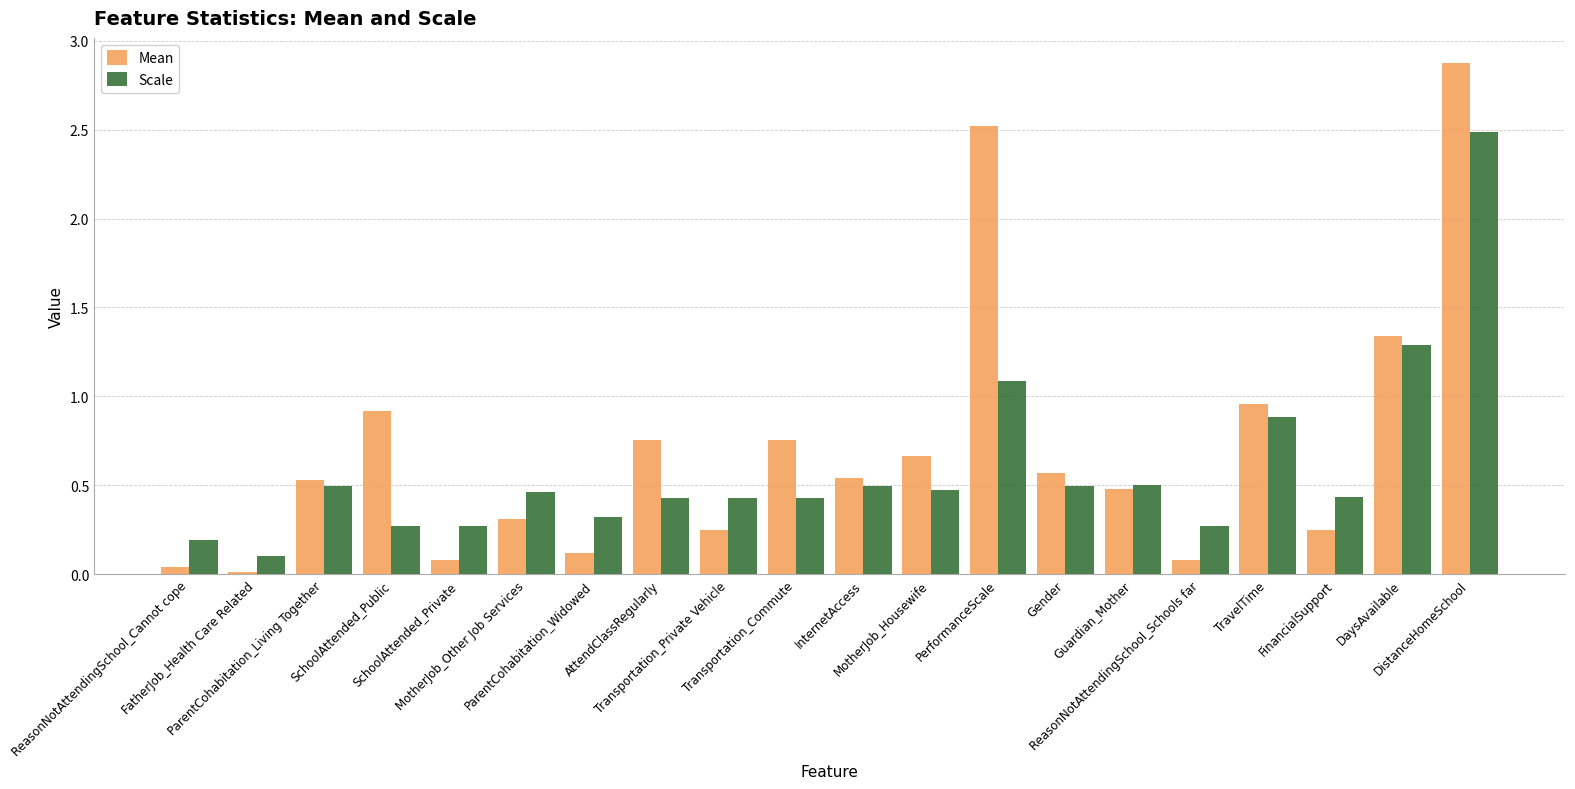

What is the label of the 8th bar from the right?

PerformanceScale